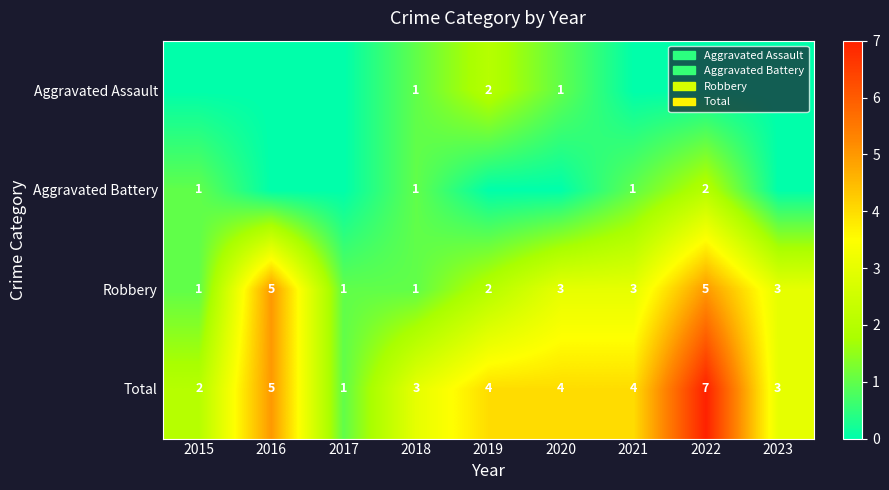

Which label corresponds to the largest value in the chart?

2022